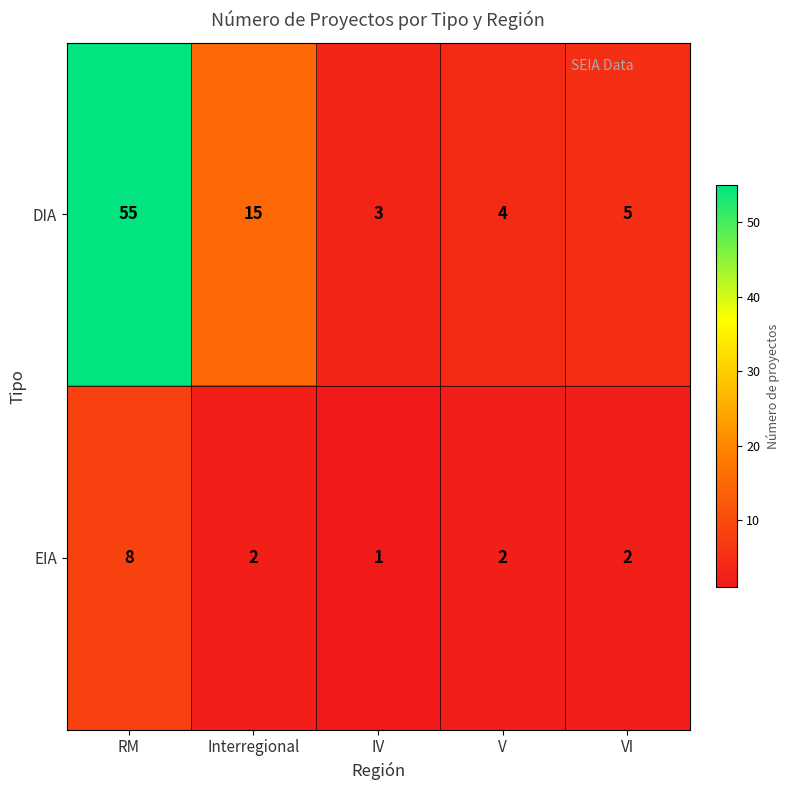

Reading right to left, transcribe all the data shown in this chart.

DIA: VI=5	V=4	IV=3	Interregional=15	RM=55
EIA: VI=2	V=2	IV=1	Interregional=2	RM=8